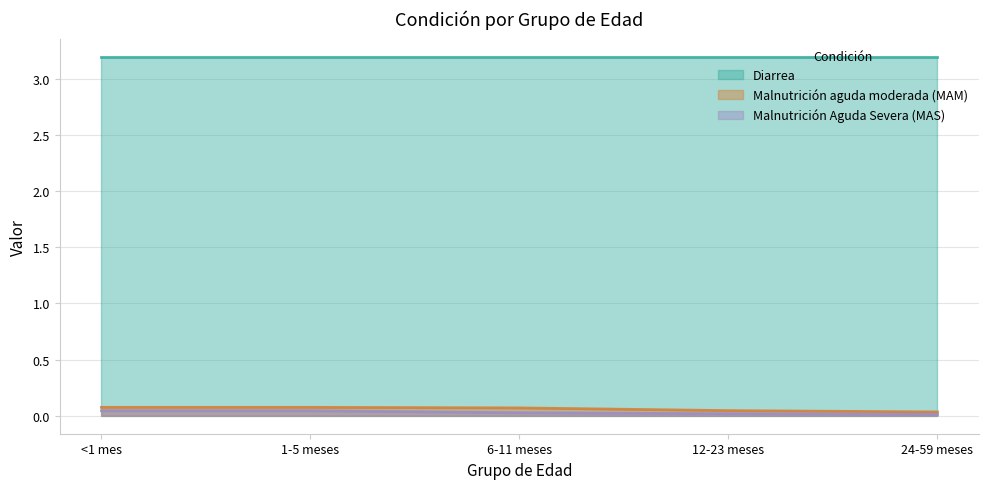

True or false: Malnutrición aguda moderada (MAM) has a value of 0.1 at 1-5 meses.

True